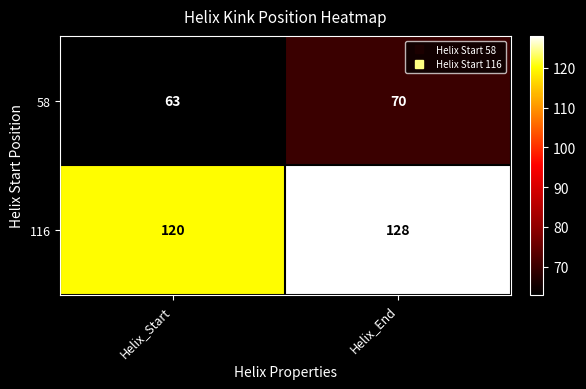

What is the sum of all 116 values?

248